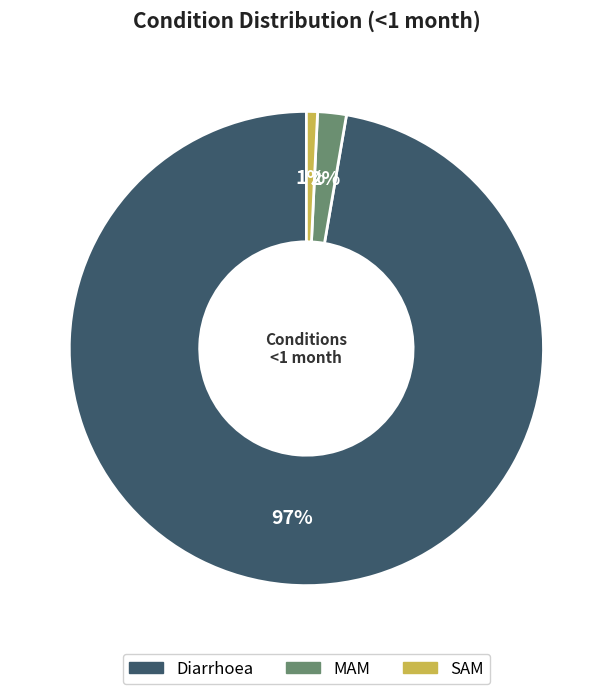

What percentage is the Diarrhoea slice, to the nearest percent?

97%